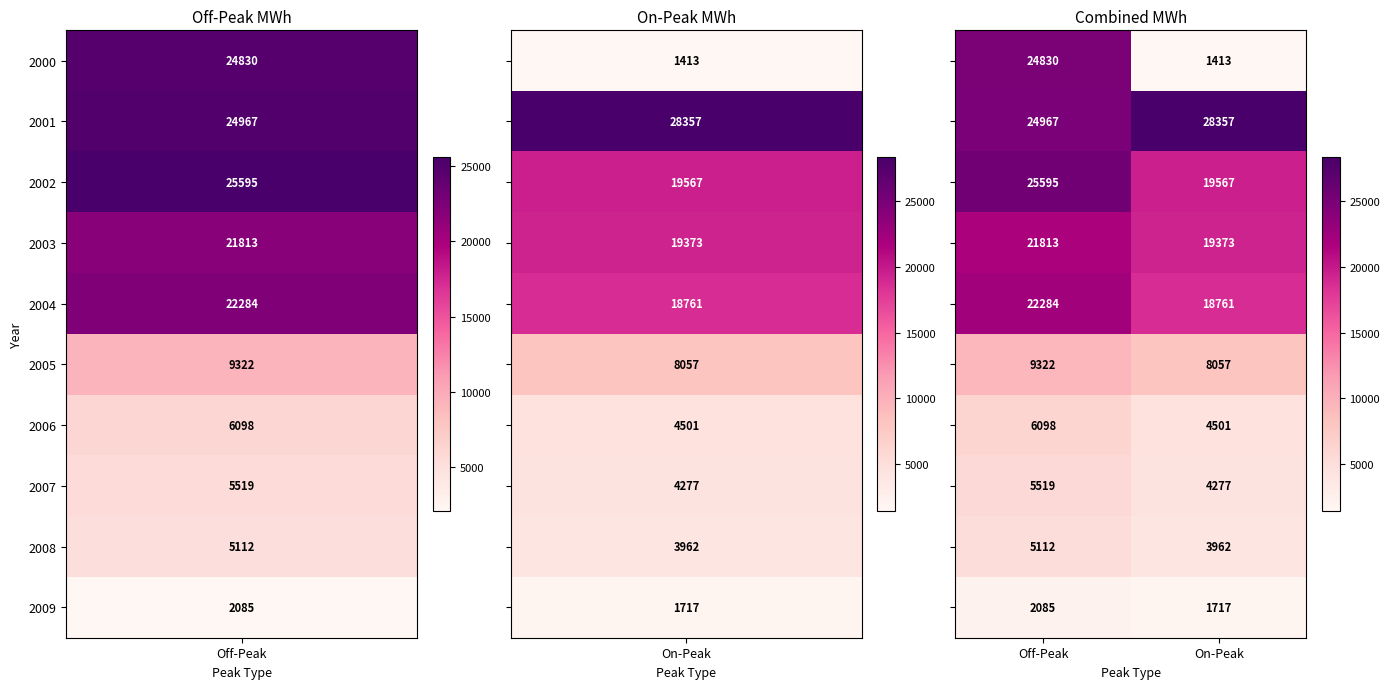

What is the difference between the highest and lowest values at On-Peak?

26944